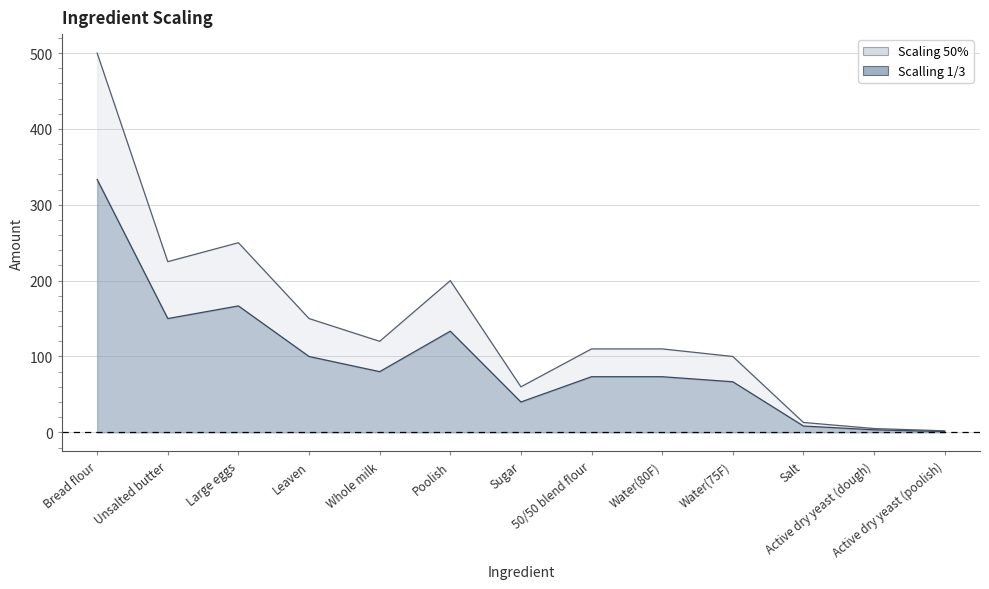

At which label does Scaling 50% reach its minimum?

Active dry yeast (poolish)